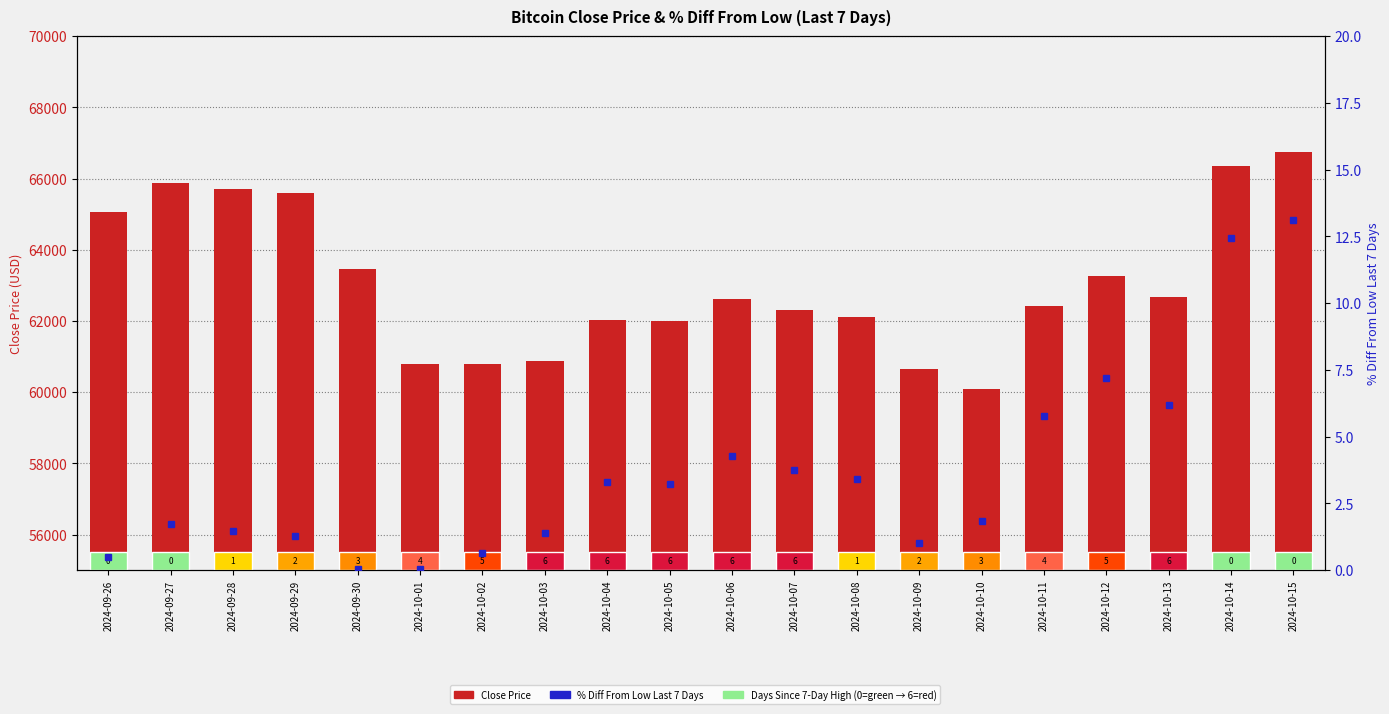

The value of Close at 2024-09-30 is 63469.3. True or false?

True